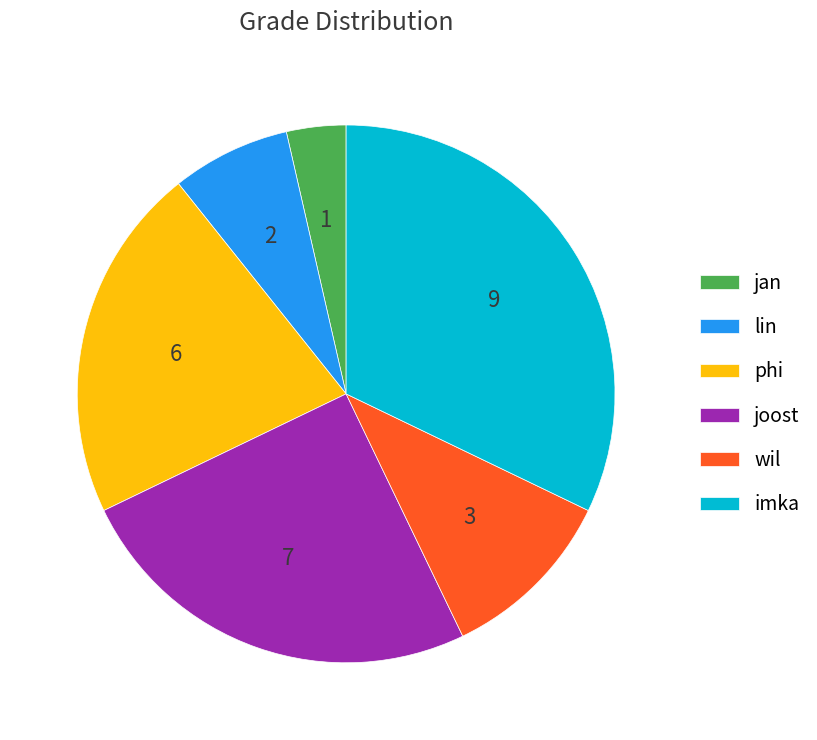

Rank the categories by value from lowest to highest.

jan, lin, wil, phi, joost, imka